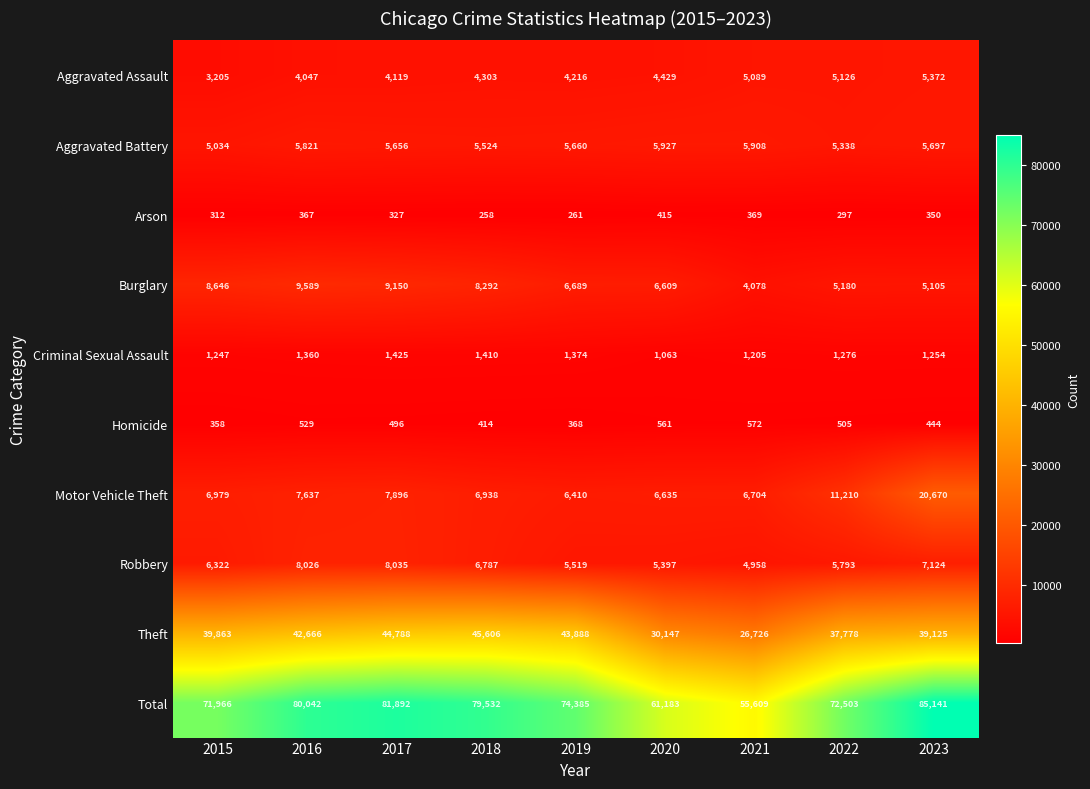

Which category has the lowest value across all series?

2018